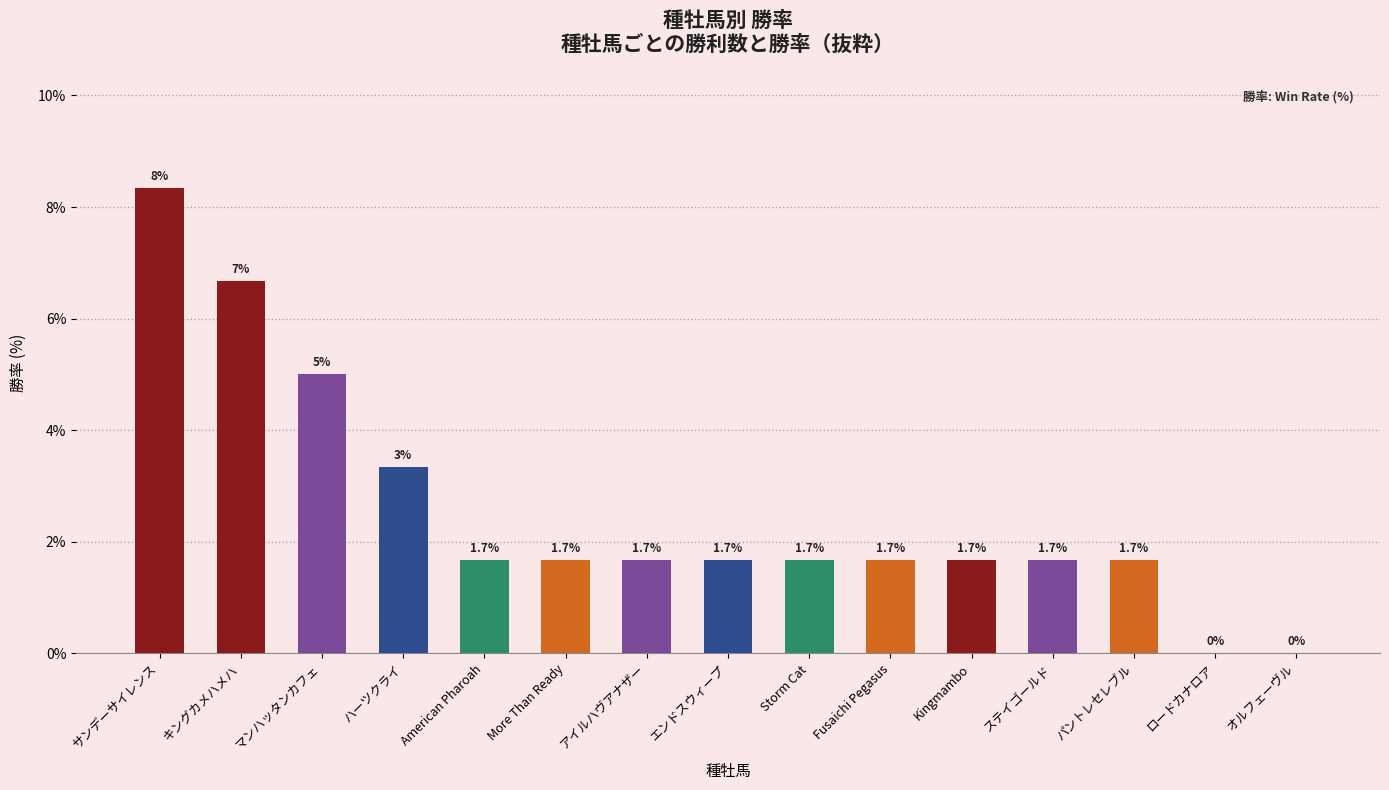

At which label does the data first exceed 1?

サンデーサイレンス